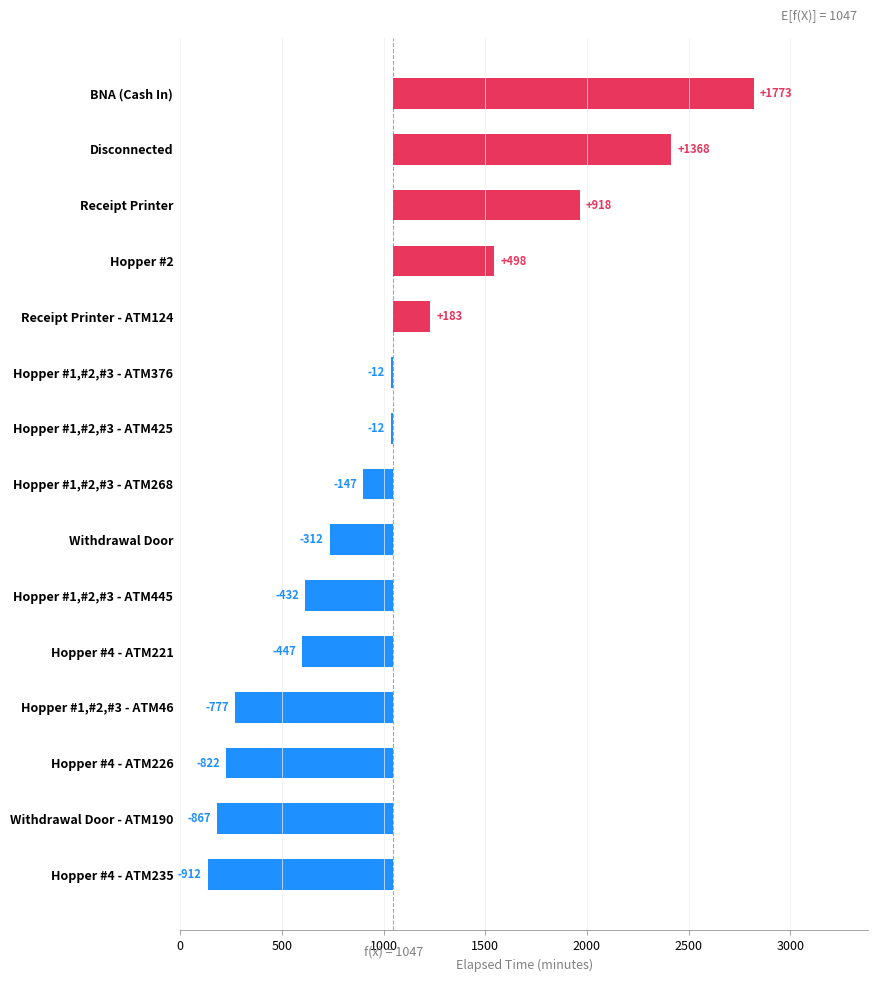

Are the bars horizontal?

Yes